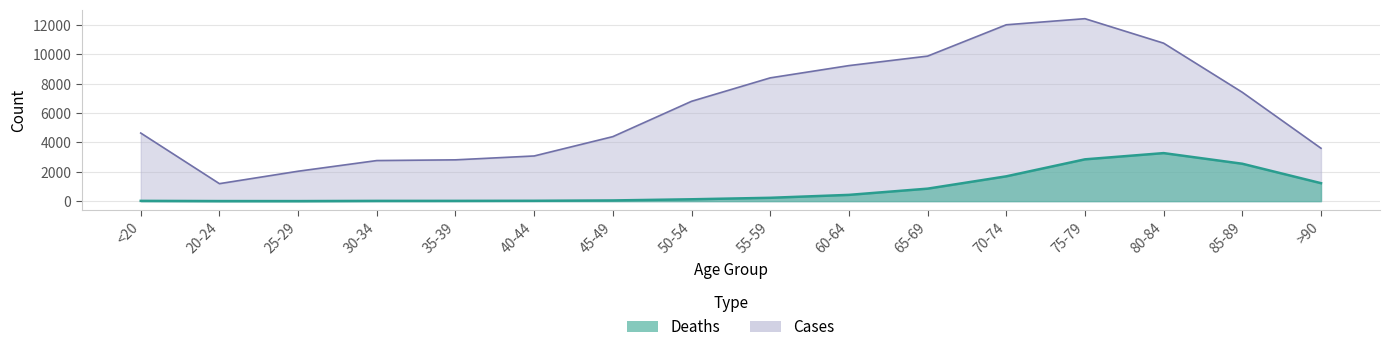

Reading left to right, what are all the values shown in this chart?

Deaths: 18	4	3	17	18	24	47	126	227	426	850	1690	2848	3273	2548	1224
Cases: 4641	1191	2038	2765	2814	3078	4396	6803	8400	9236	9883	12018	12434	10764	7417	3604